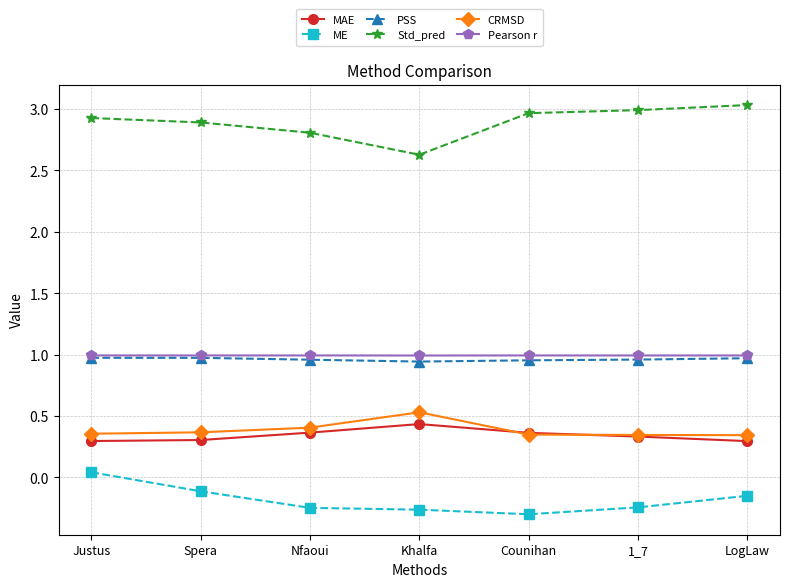

What is the maximum value shown in the chart?

3.0